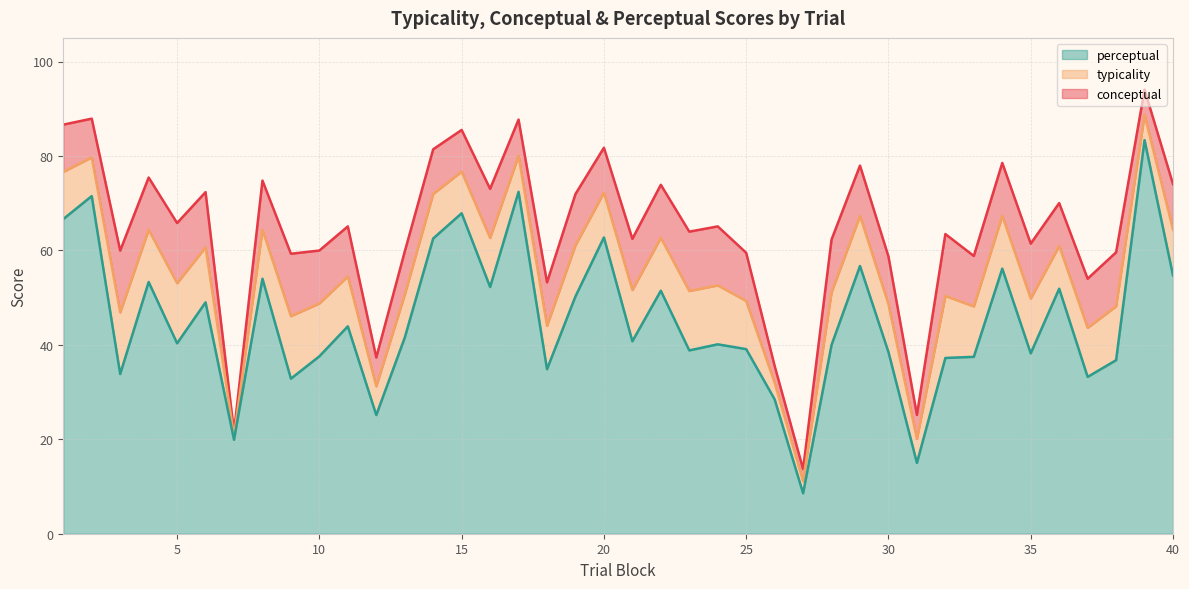

What is the minimum value for perceptual?

8.6